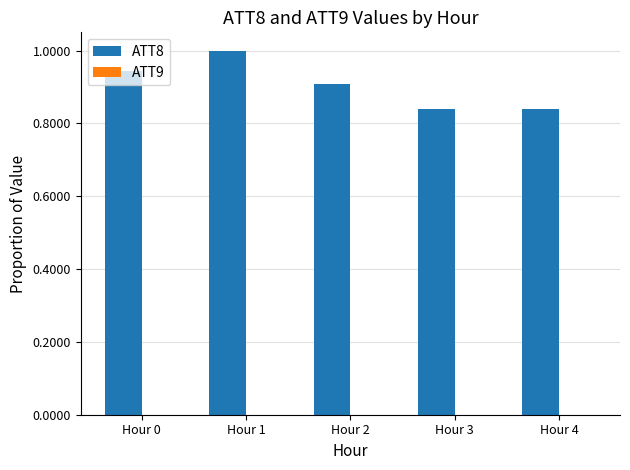

Are the bars horizontal?

No